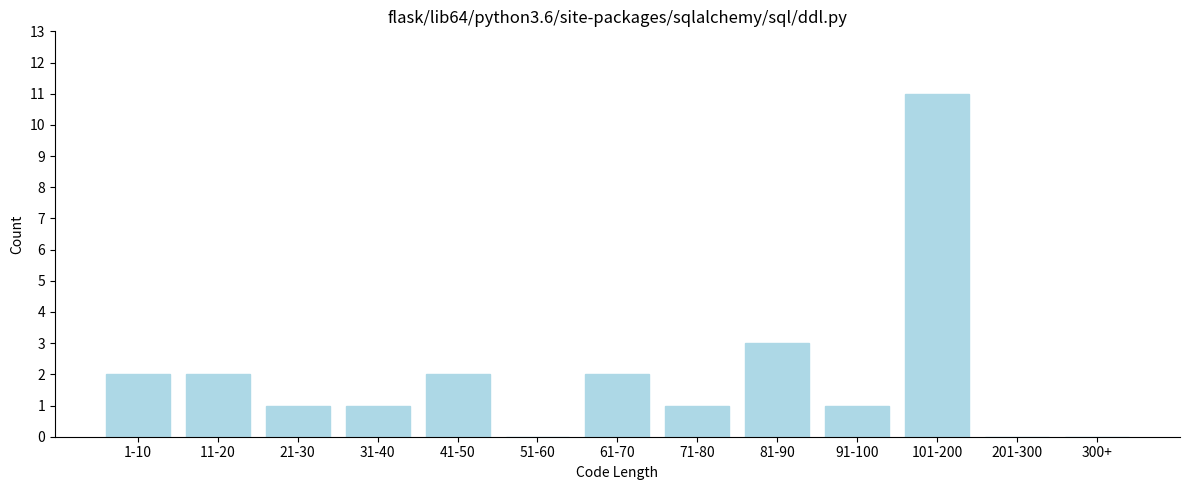

Reading left to right, extract all data points from this chart.

1-10=2	11-20=2	21-30=1	31-40=1	41-50=2	51-60=0	61-70=2	71-80=1	81-90=3	91-100=1	101-200=11	201-300=0	300+=0